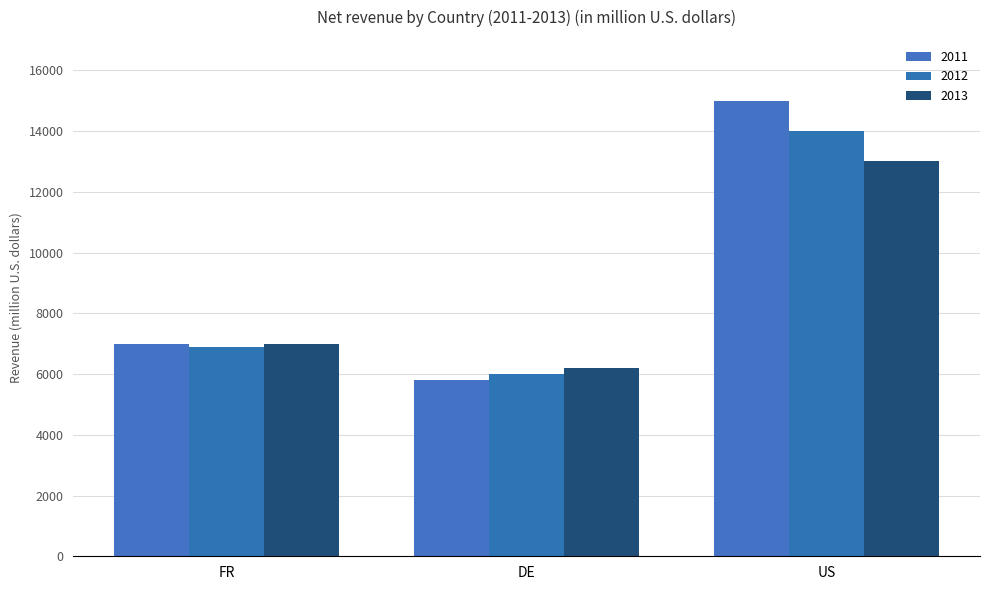

Reading left to right, what are all the values shown in this chart?

2011: FR=7000	DE=5800	US=15000
2012: FR=6900	DE=6000	US=14000
2013: FR=7000	DE=6200	US=13000